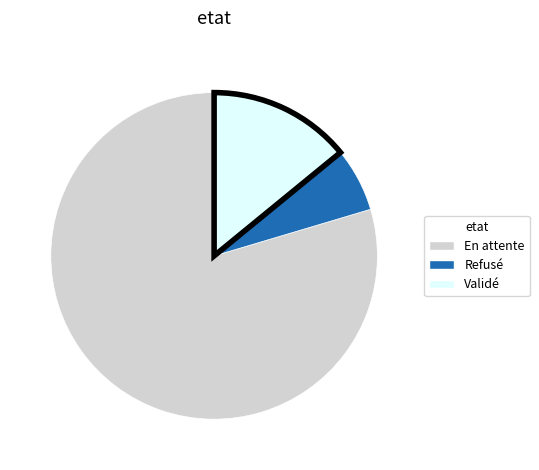

Combined, do Validé and Refusé account for over 50%?

No